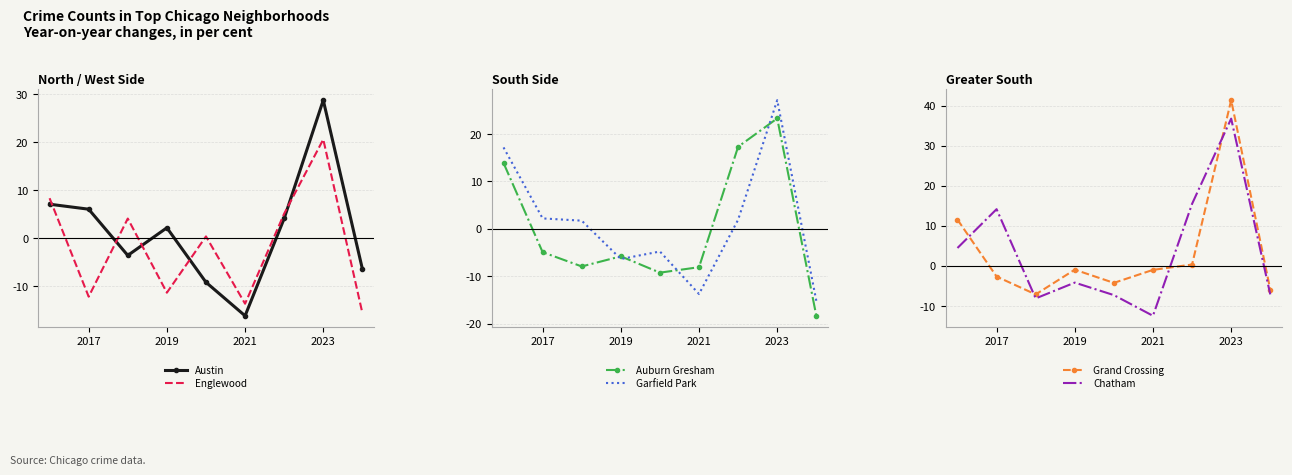

What is the sum of the Auburn Gresham values at 2019 and 2017?

-10.8